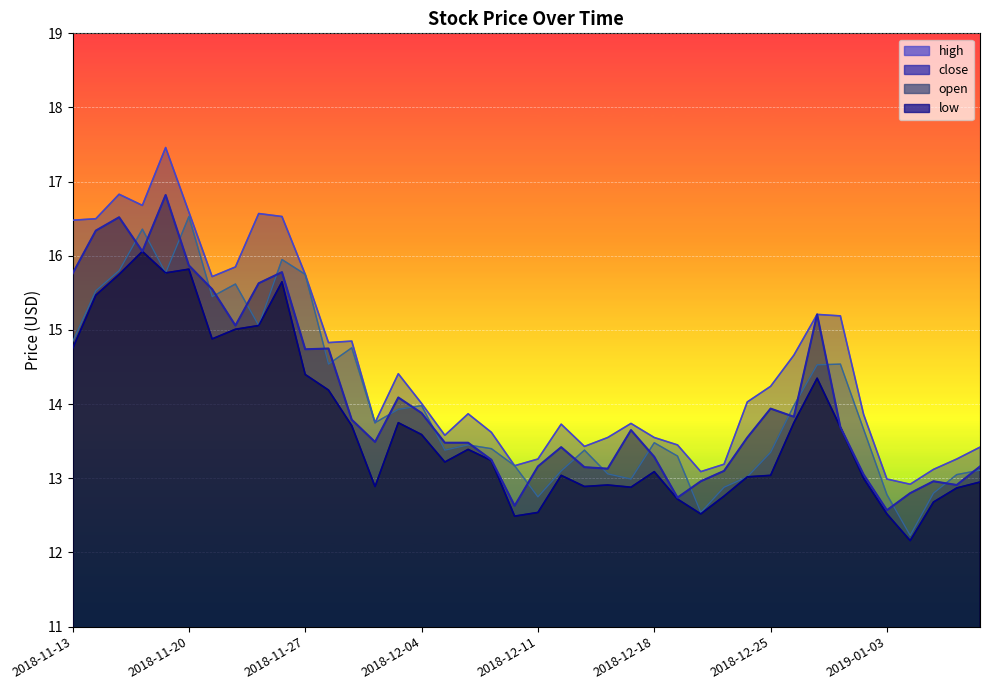

The high series shows 23.4 at 2018-11-16. True or false?

False